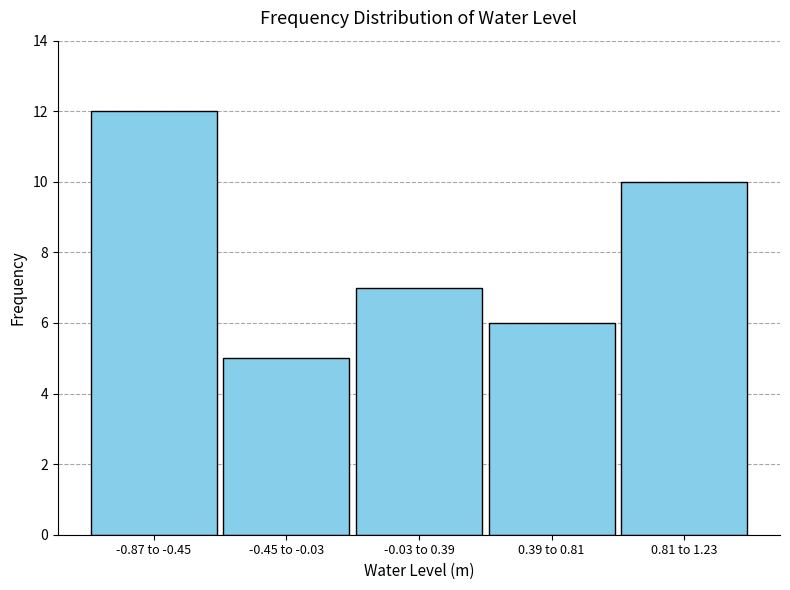

Reading left to right, what are all the values shown in this chart?

12	5	7	6	10